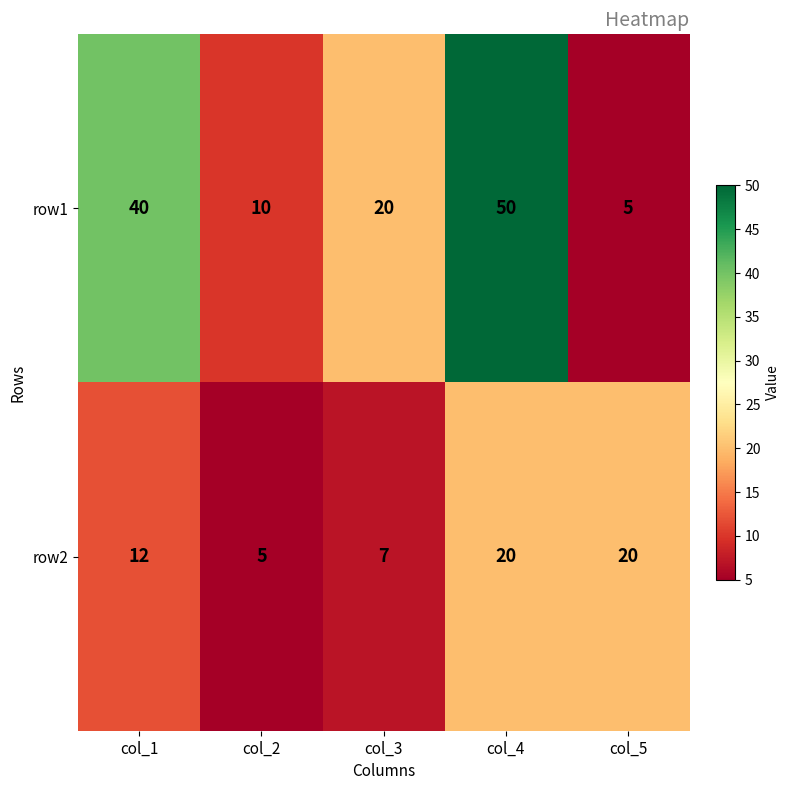

Reading left to right, what are all the values shown in this chart?

row1: col_1=40	col_2=10	col_3=20	col_4=50	col_5=5
row2: col_1=12	col_2=5	col_3=7	col_4=20	col_5=20